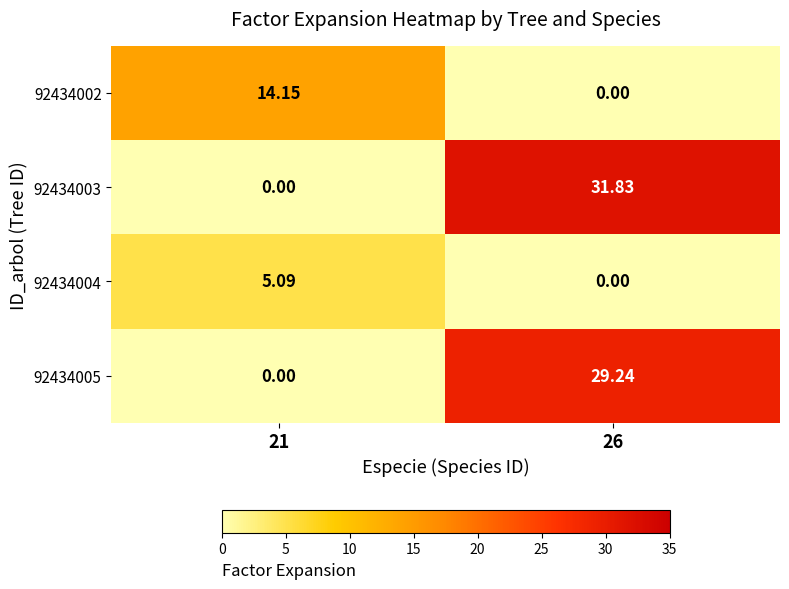

What is the spread (max minus min) of values at 26?

31.8